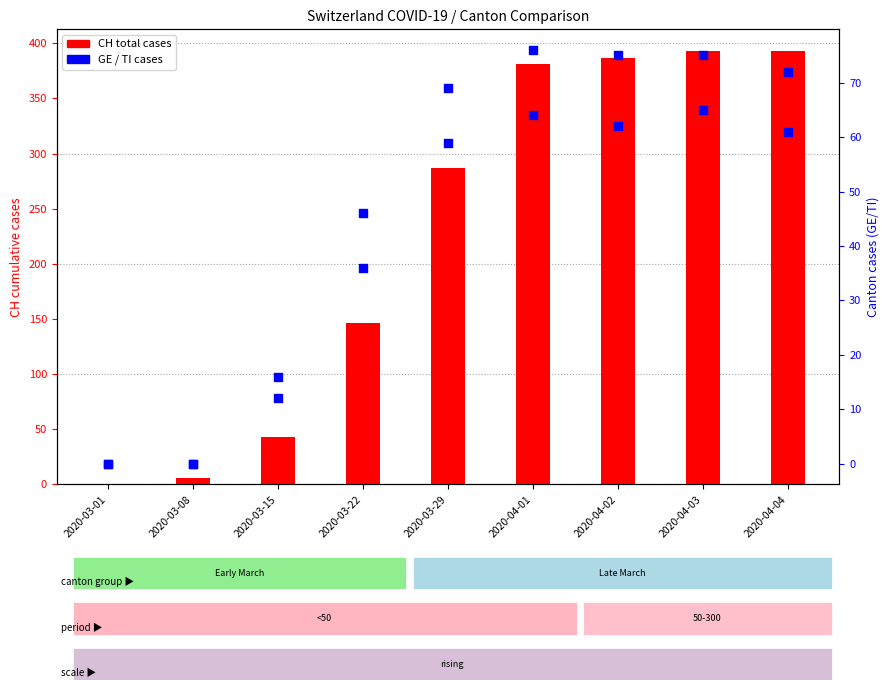

Which series reaches the maximum Y coordinate?

CH (total)